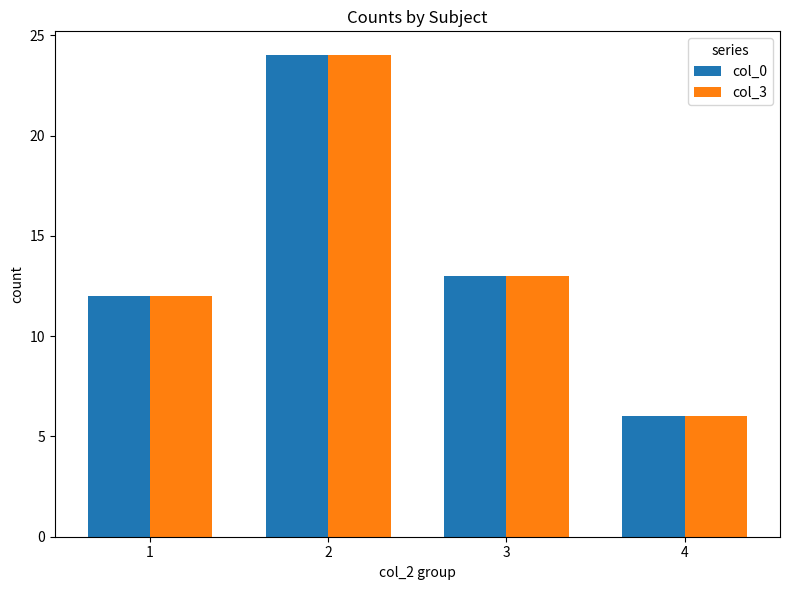

How many bars are there in total?

8